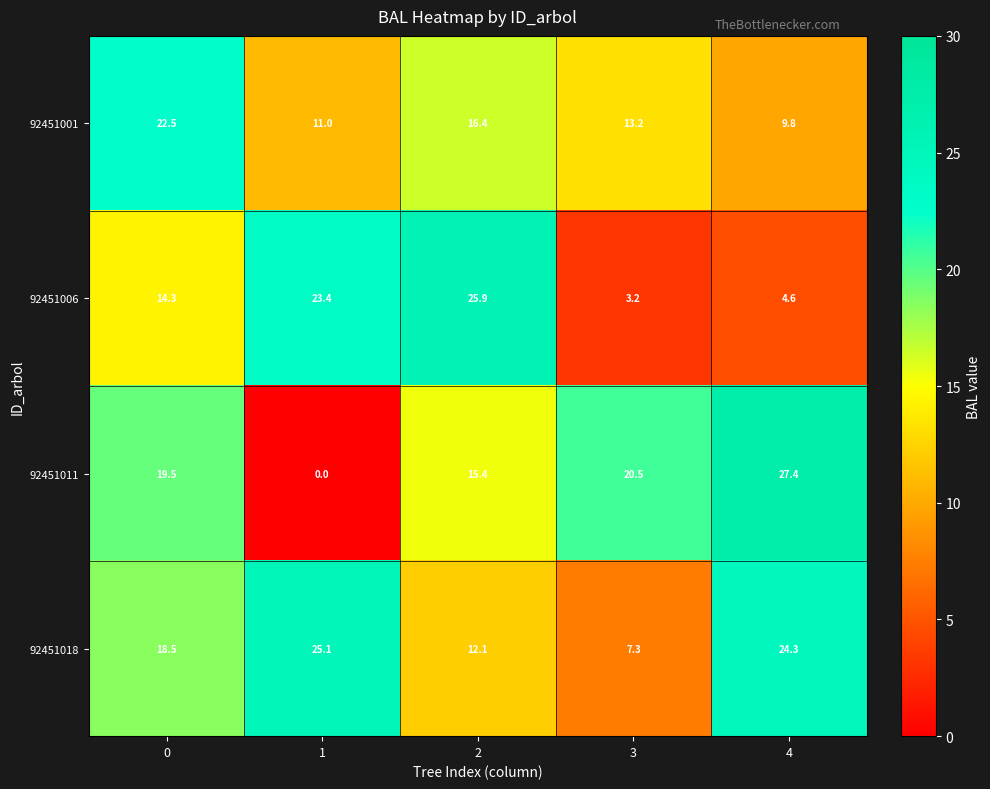

Which category has the lowest value in the 92451006 series?

3